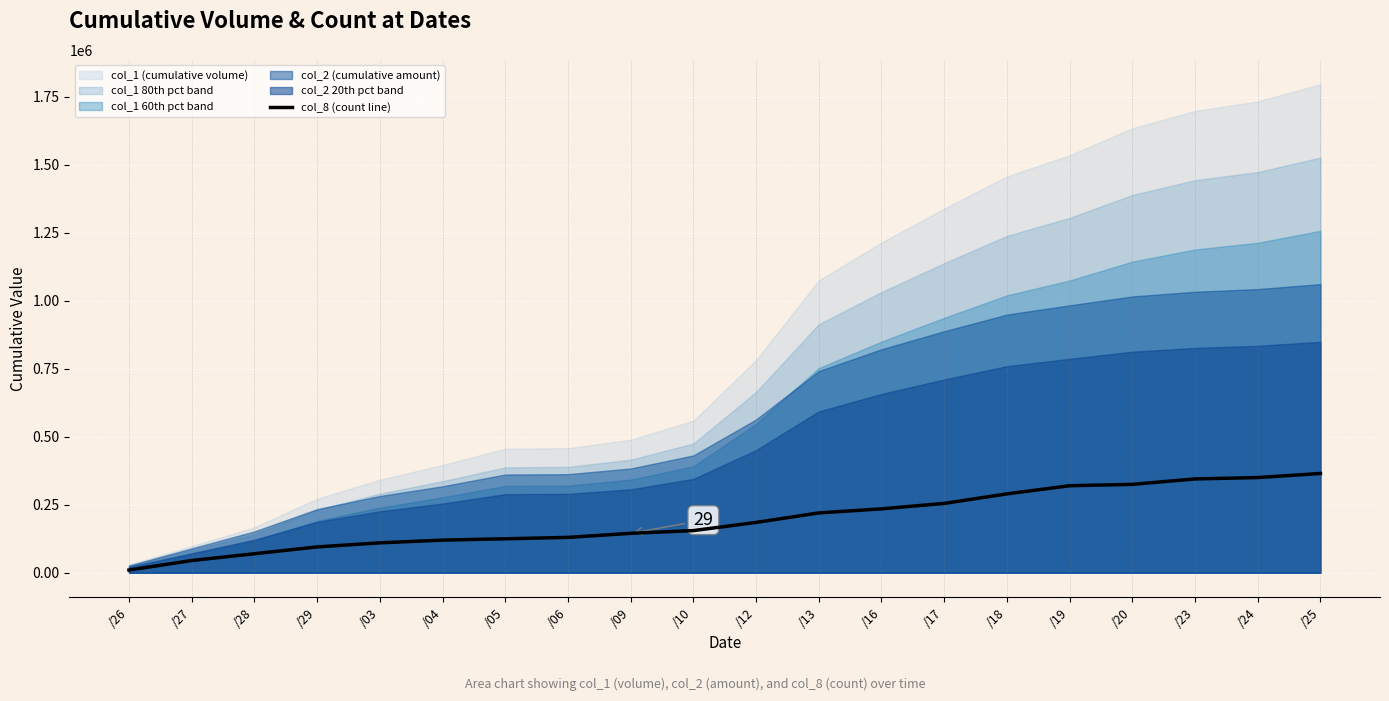

How many categories are shown in the chart?

20